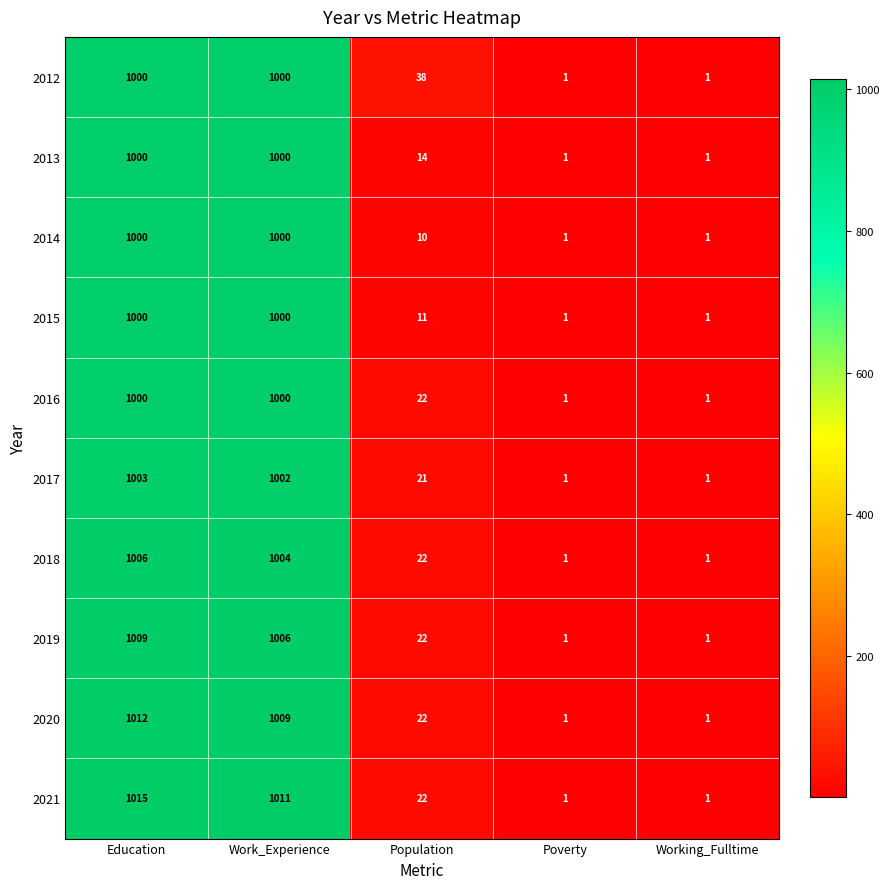

What is the spread (max minus min) of values at Population?

28